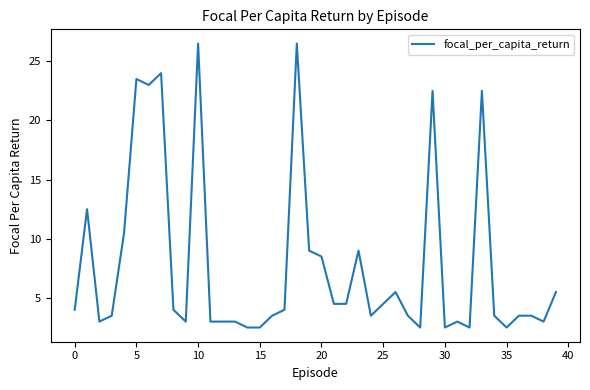

What is the minimum value shown in the chart?

2.5